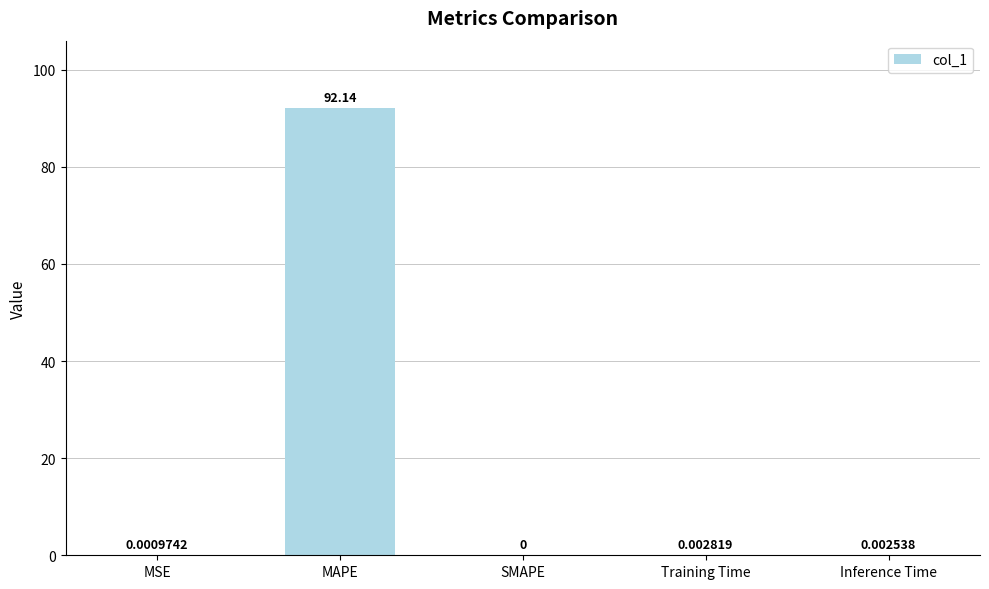

Are the bars grouped side by side (vs. stacked)?

No